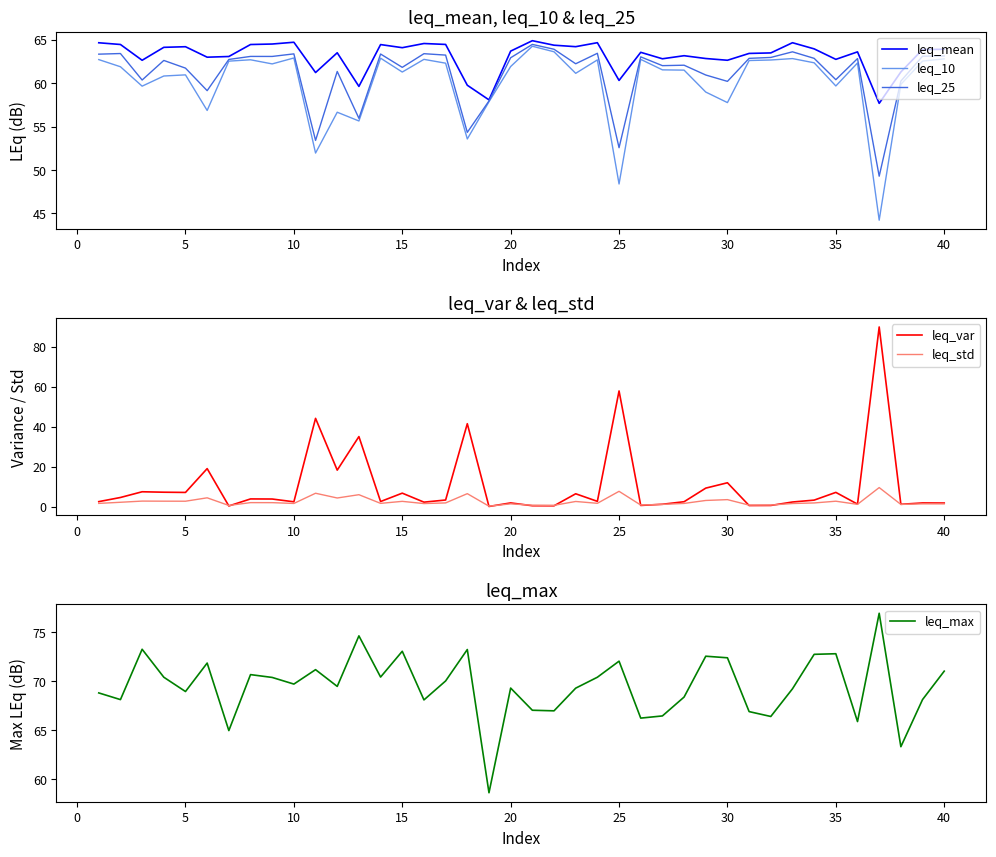

What is the value of the leq_10 point at the 28th from the left?

61.5